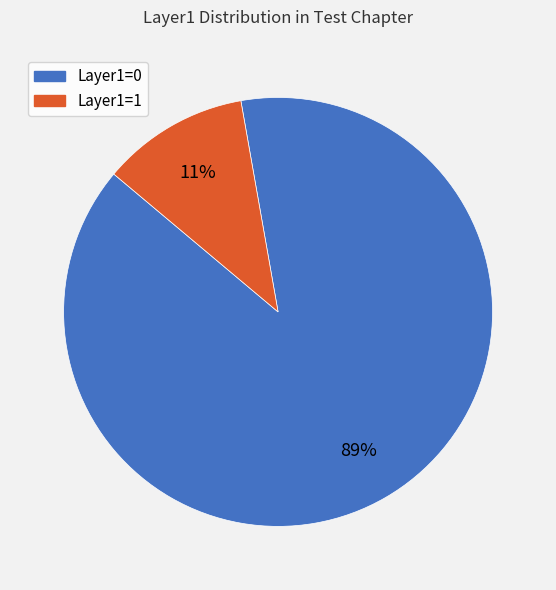

What percentage is the Layer1=1 slice, to the nearest percent?

11%